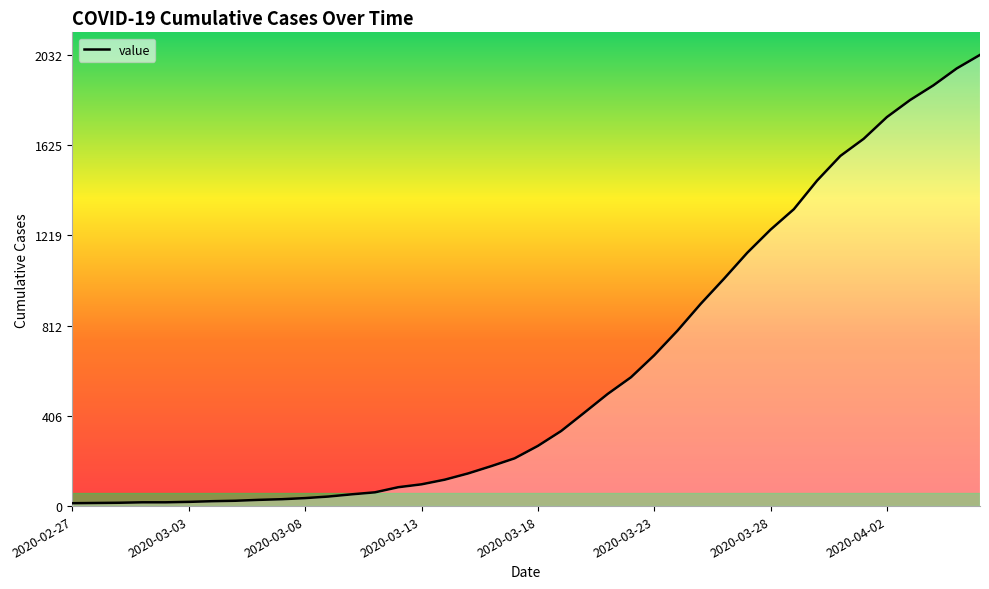

Does the chart have visible grid lines?

No